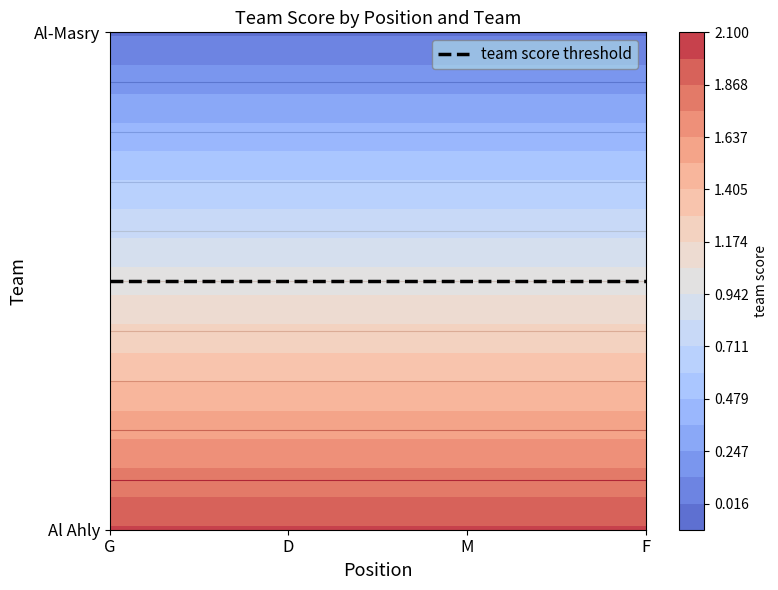

Reading left to right, what are all the values shown in this chart?

Al Ahly: G=2	D=2	M=2	F=2
Al-Masry: G=0	D=0	M=0	F=0